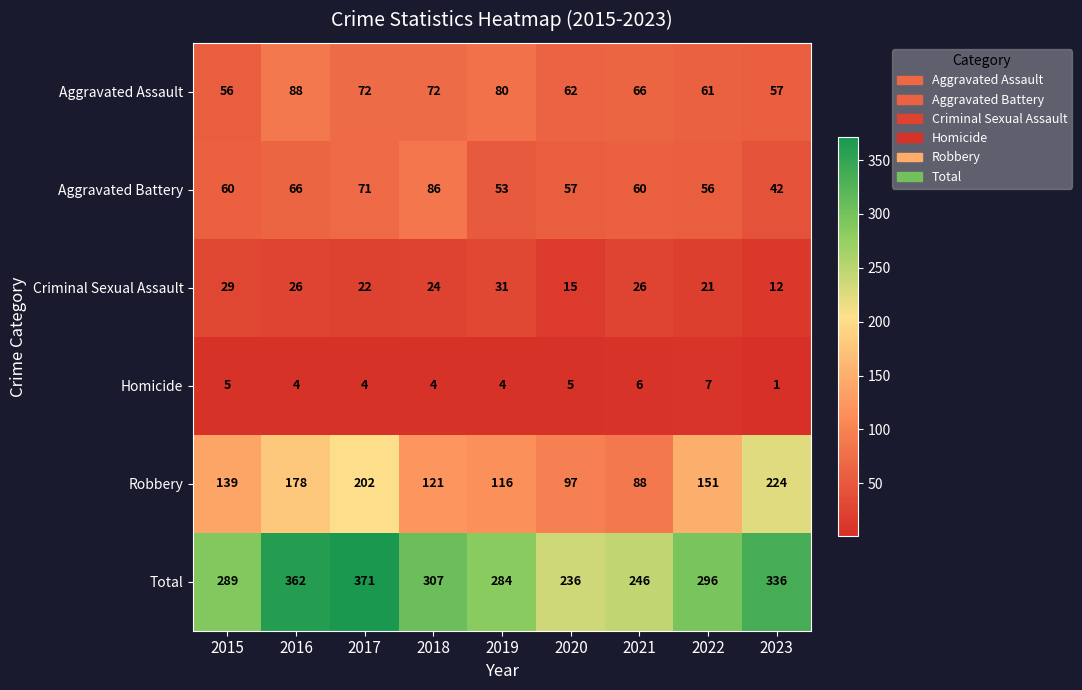

How many series are shown in this chart?

6